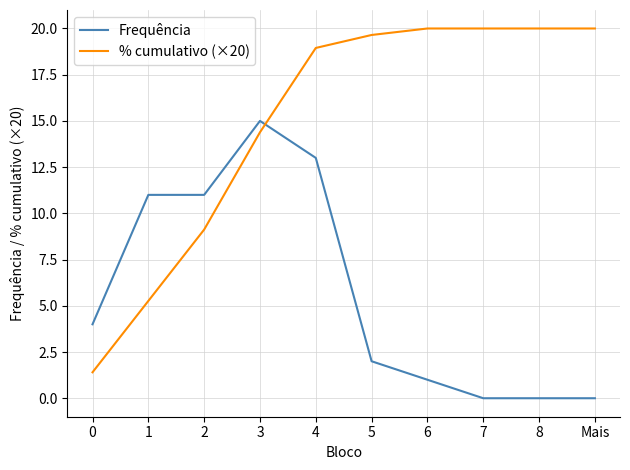

Where do Frequência and % cumulativo (×20) first cross each other?

3 and 4